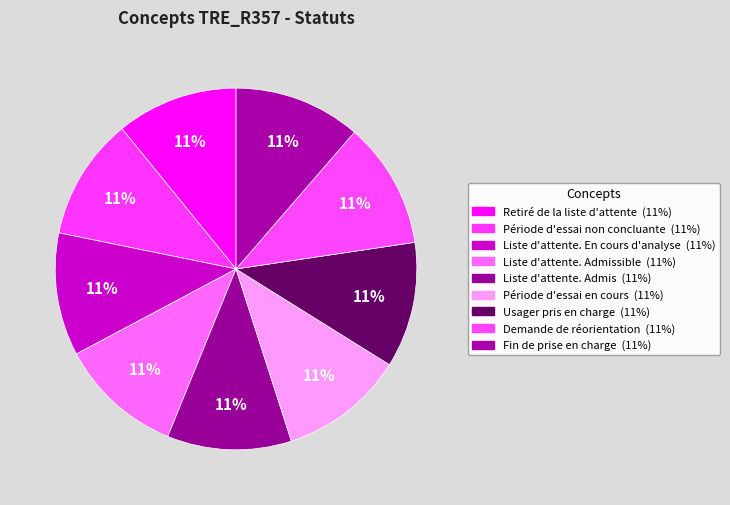

How many segments does this pie chart have?

9